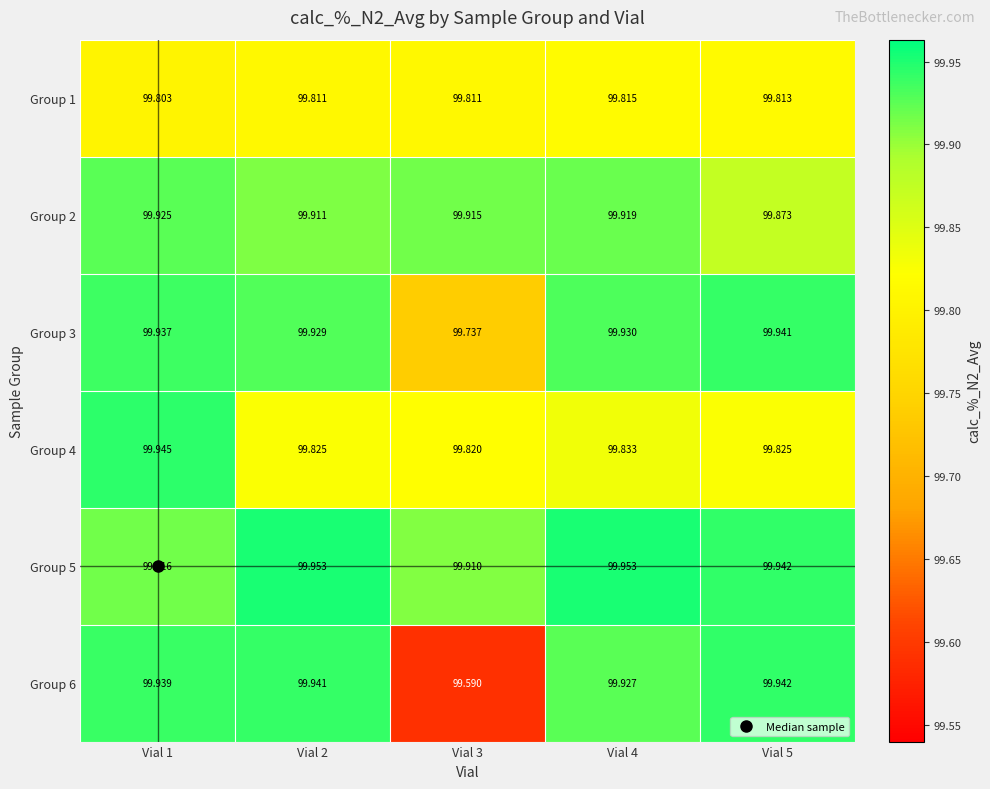

Is the value of Group 6 at Vial 3 greater than the value of Group 5 at Vial 1?

No